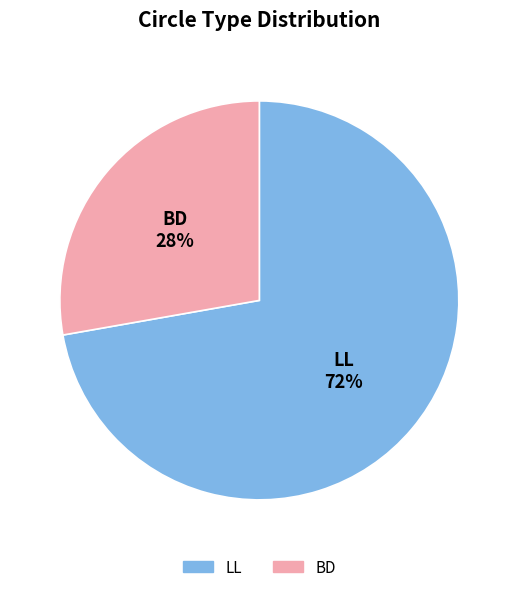

Rank the categories by value from lowest to highest.

BD, LL